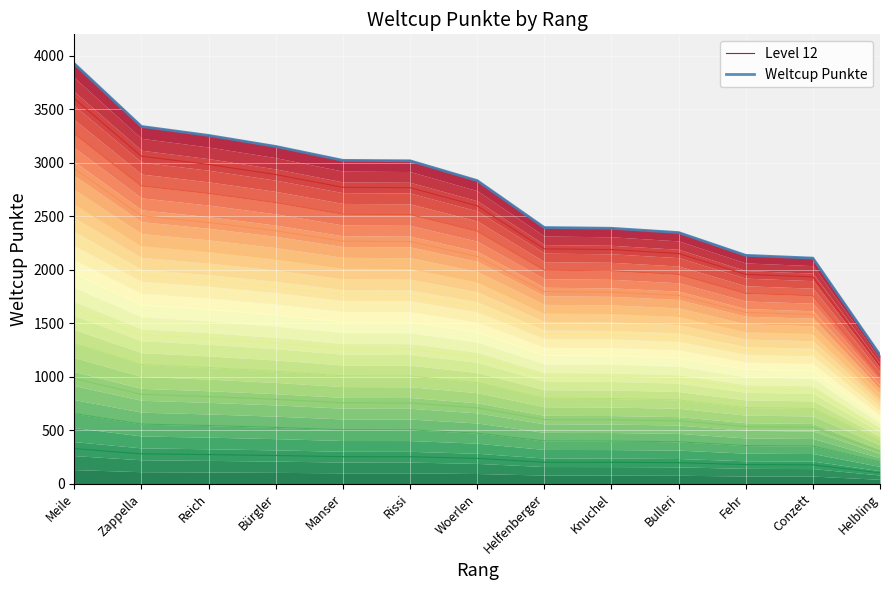

Between Rissi and Fehr, which is larger?

Rissi